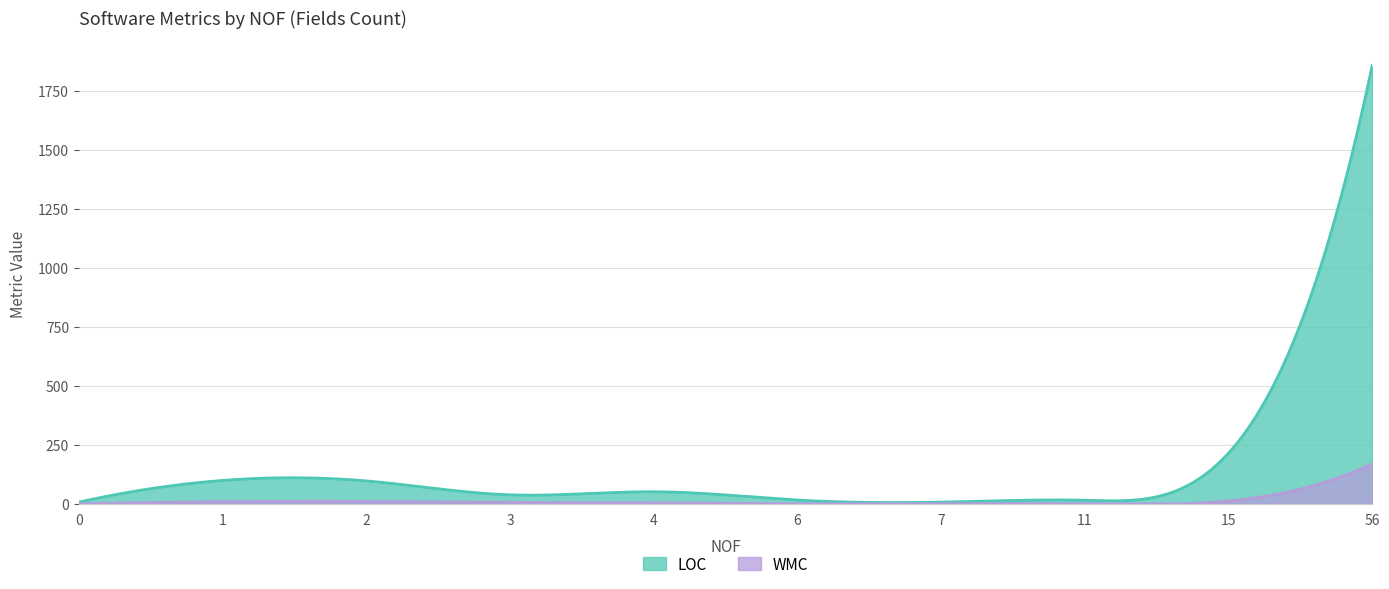

What is the difference between the maximum and second lowest values in the LOC series?

1854.0